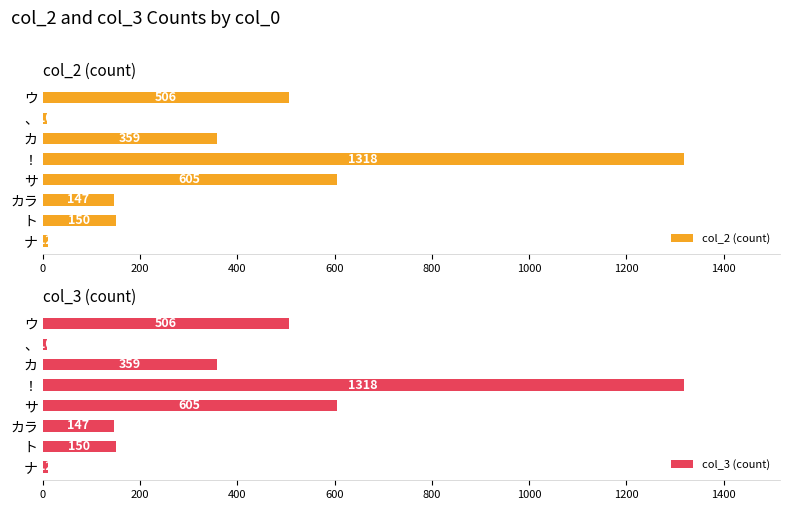

What value does the col_3 (count) series have at ウ?

506